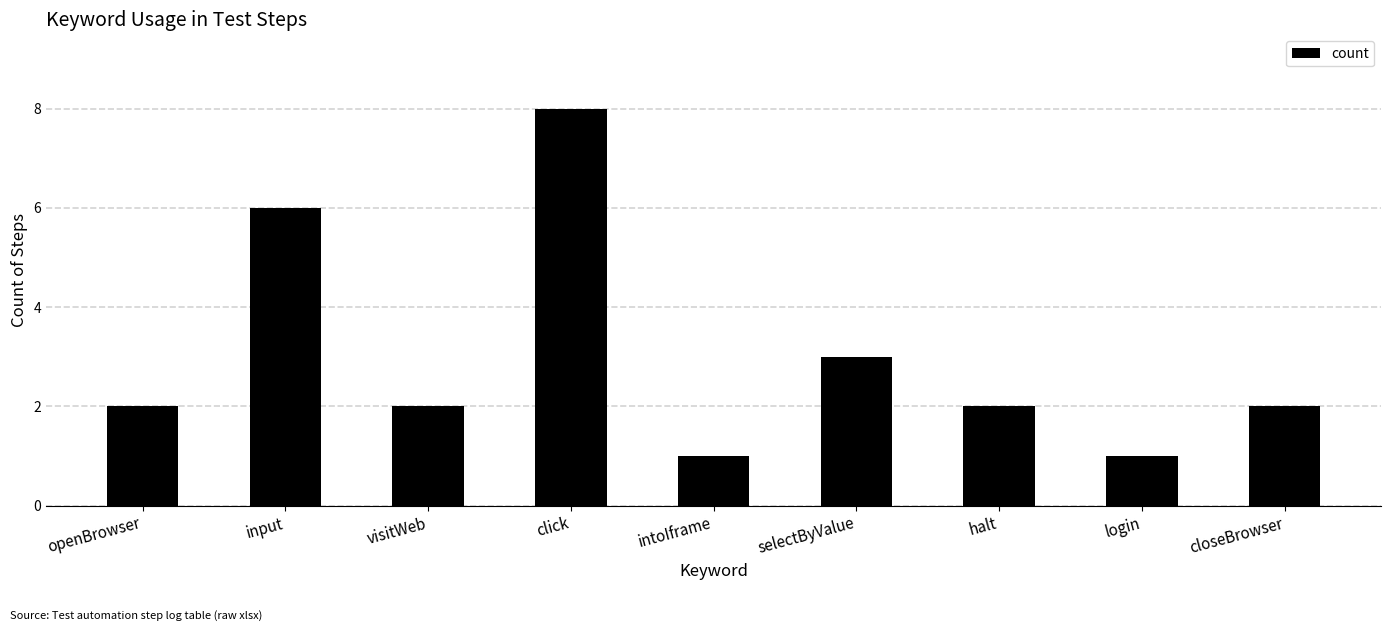

The value at halt is 2. True or false?

True